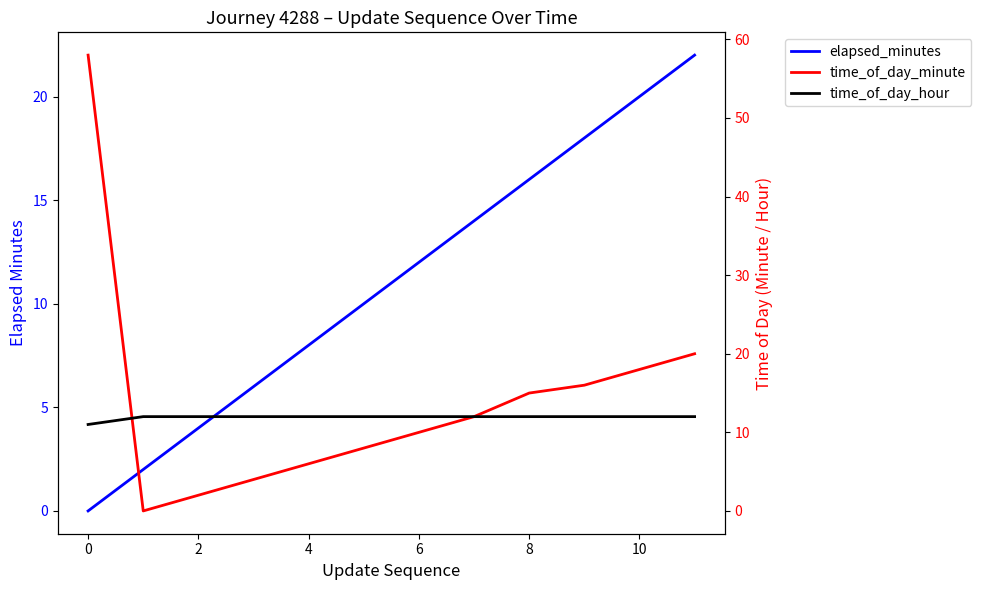

Count the time_of_day_hour values in the range 12 to 13.

11